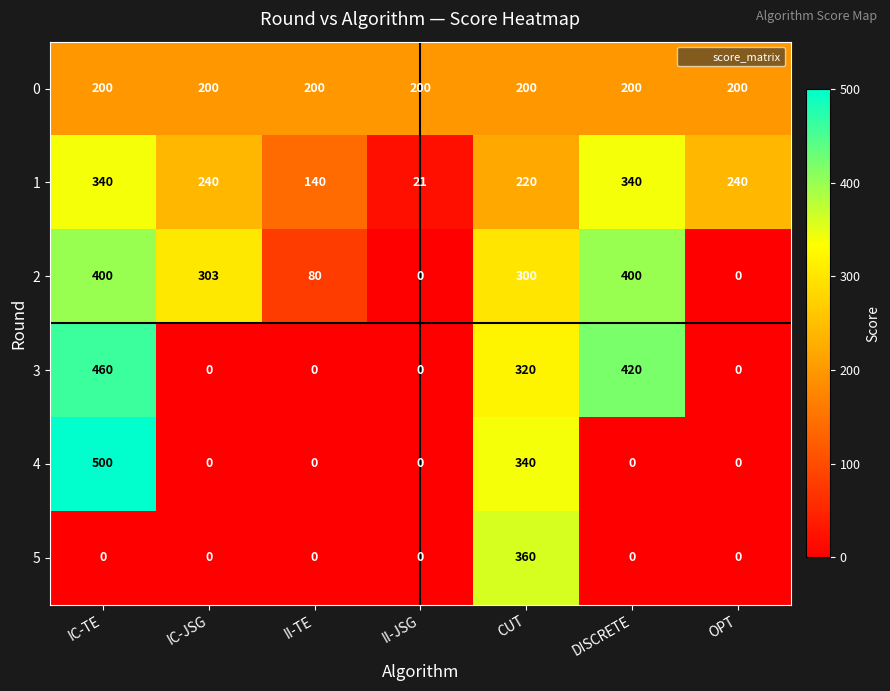

Which series has the largest range (max minus min)?

4